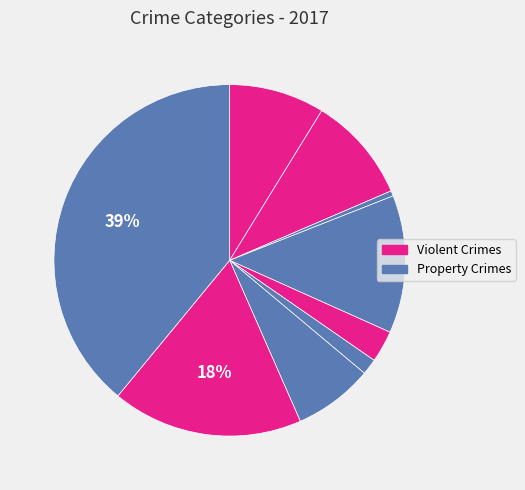

How many slices are in this pie chart?

9